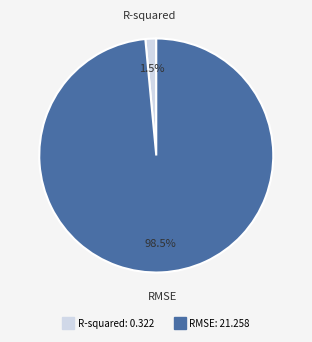

Do R-squared and RMSE together represent more than half of the pie?

Yes